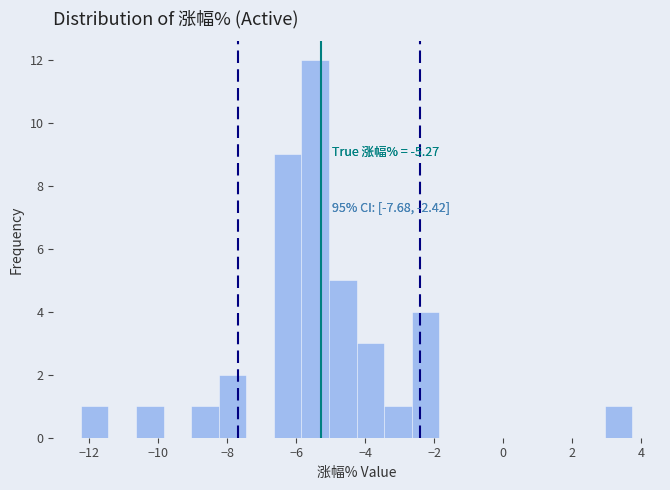

Around what value on the x-axis is the tallest bar? Give the approximate position of its centre, as read against the axis.

-5.4